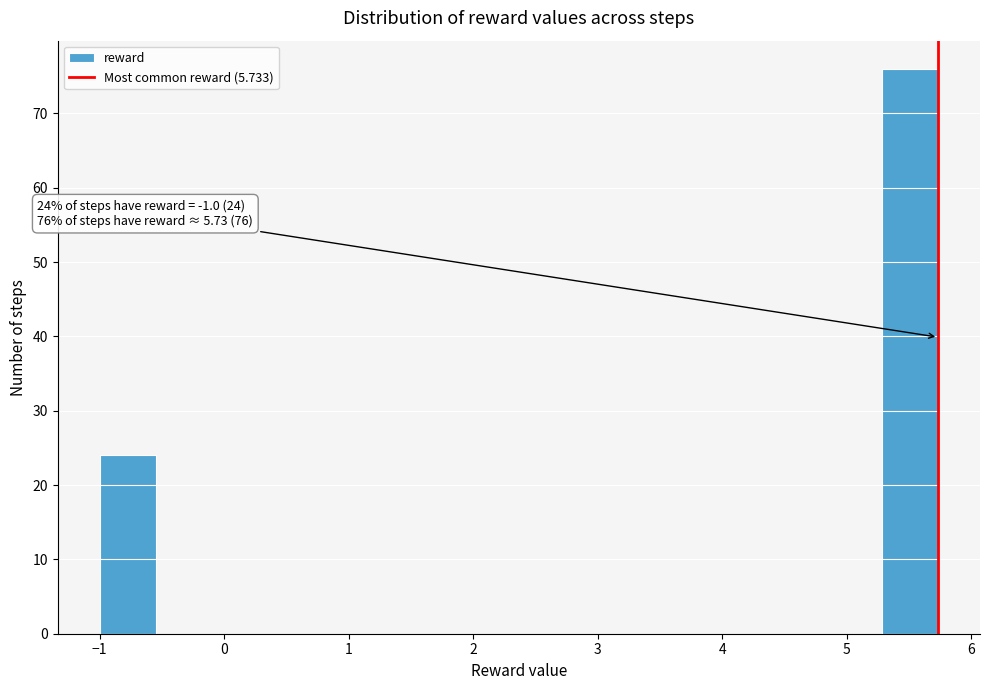

Which range on the x-axis has the tallest bar?

5.3 to 5.7